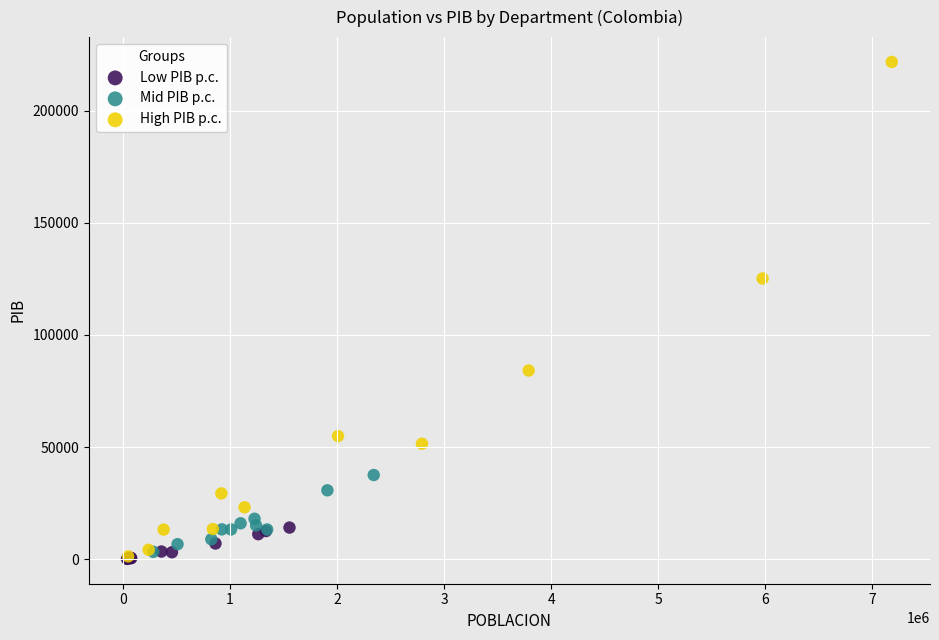

Which series contains the highest Y value?

High PIB p.c.